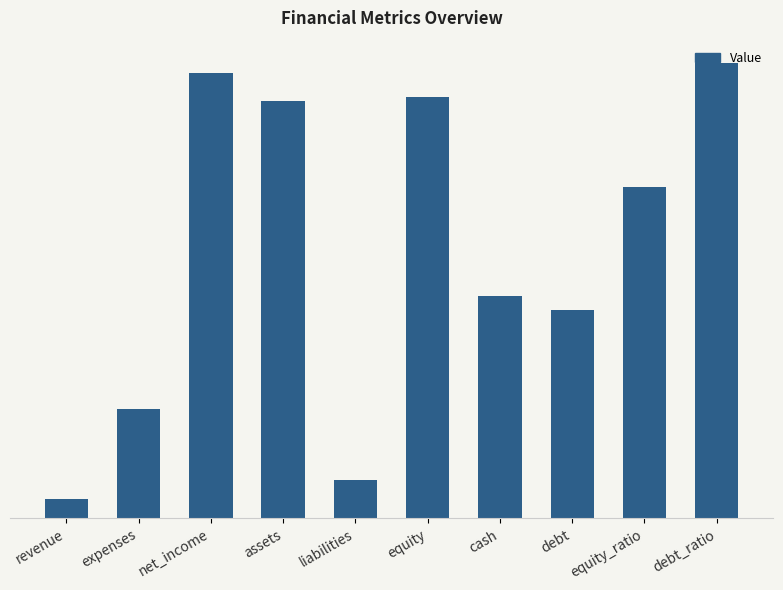

Between assets and debt_ratio, which is larger?

debt_ratio